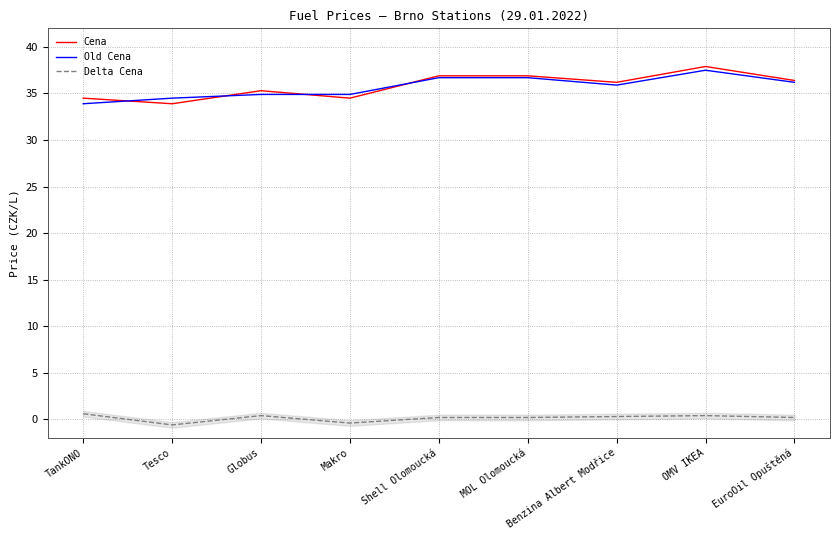

Where is Delta Cena nearest to the value 0?

Shell Olomoucká